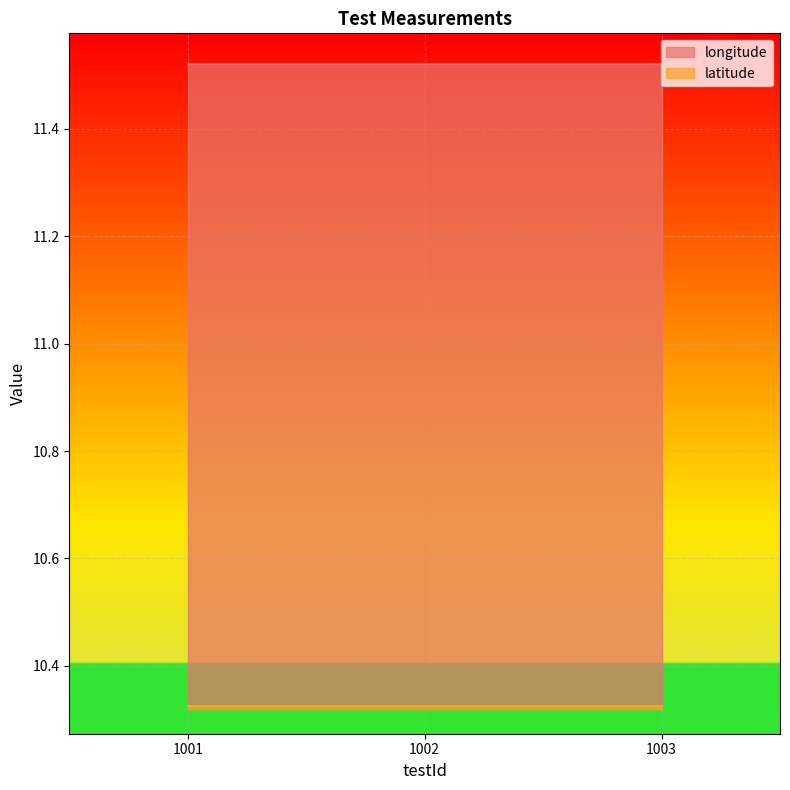

Which series has the largest total across all categories?

longitude